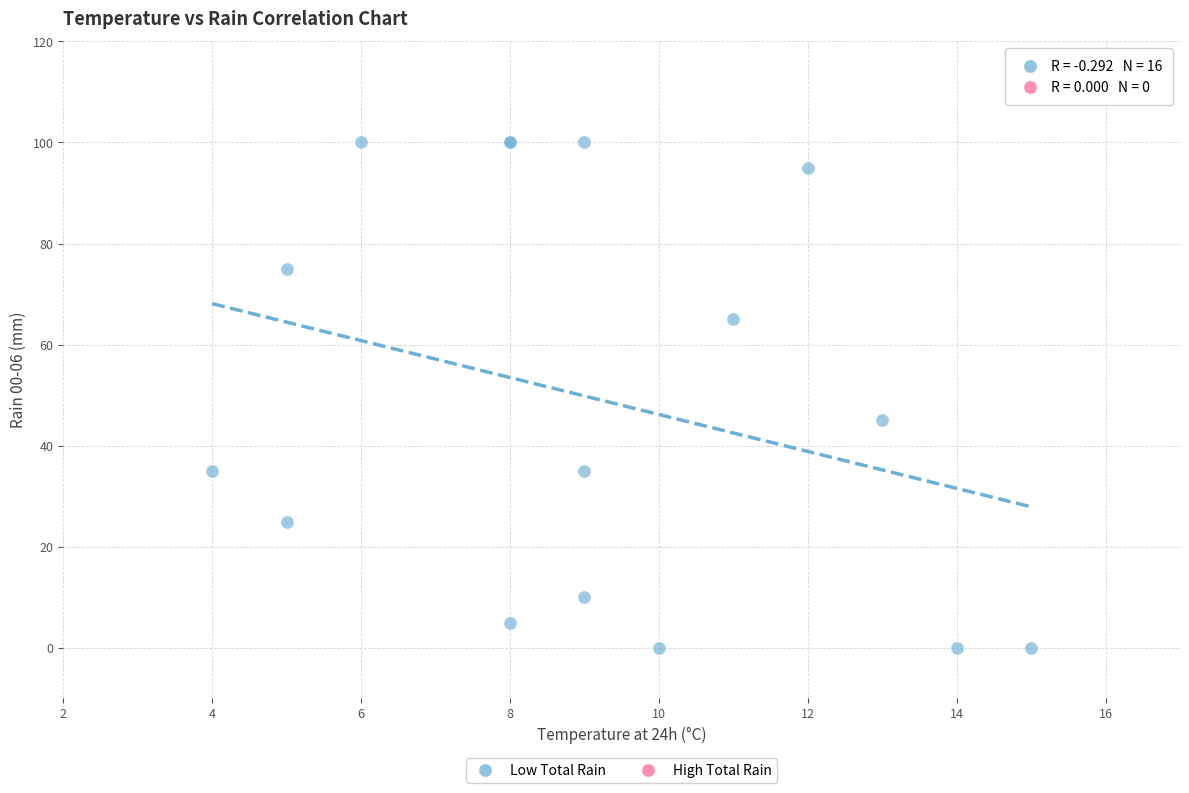

What Y value in the scatter plot is closest to 50?

45